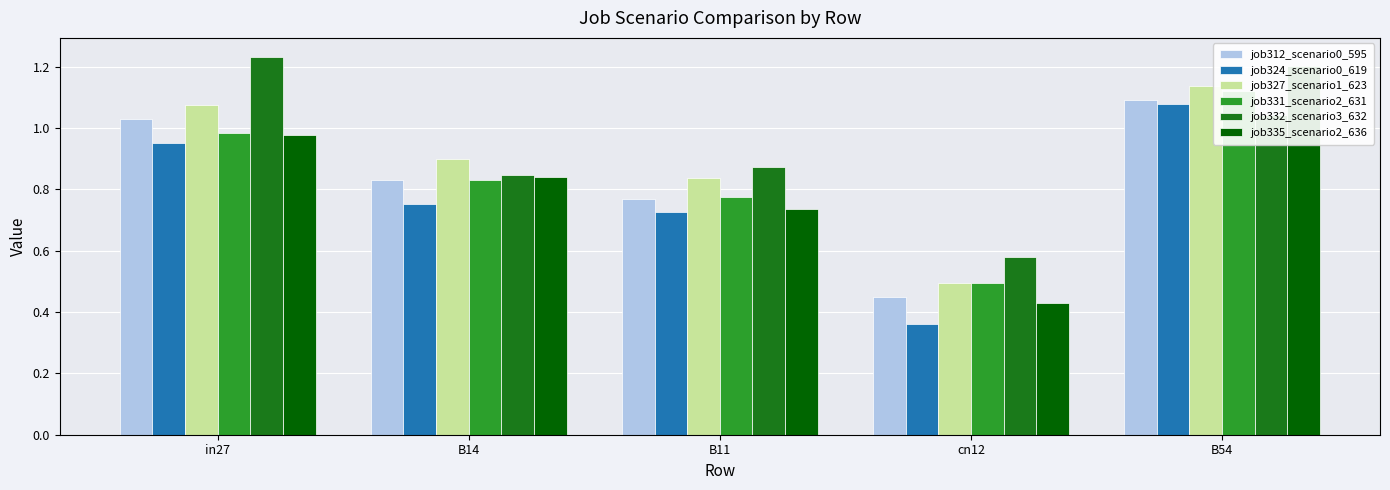

Reading left to right, list all the values displayed in this chart.

job312_scenario0_595: in27=1.0	B14=0.8	B11=0.8	cn12=0.5	B54=1.1
job324_scenario0_619: in27=1.0	B14=0.8	B11=0.7	cn12=0.4	B54=1.1
job327_scenario1_623: in27=1.1	B14=0.9	B11=0.8	cn12=0.5	B54=1.1
job331_scenario2_631: in27=1.0	B14=0.8	B11=0.8	cn12=0.5	B54=1.1
job332_scenario3_632: in27=1.2	B14=0.8	B11=0.9	cn12=0.6	B54=1.0
job335_scenario2_636: in27=1.0	B14=0.8	B11=0.7	cn12=0.4	B54=1.2